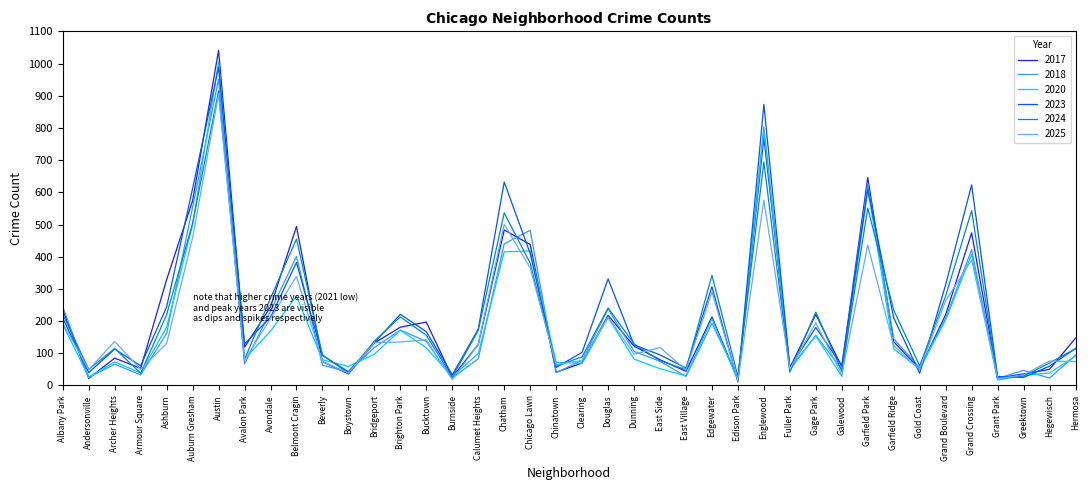

True or false: 2023 has a value of 382 at Belmont Cragin.

True